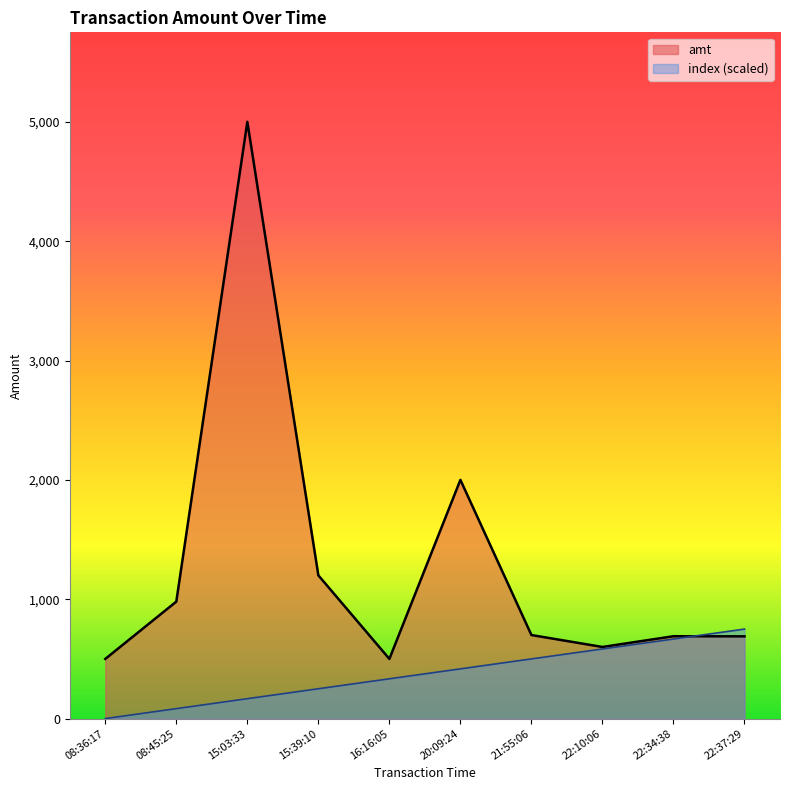

How many positive values does the index series have?

9